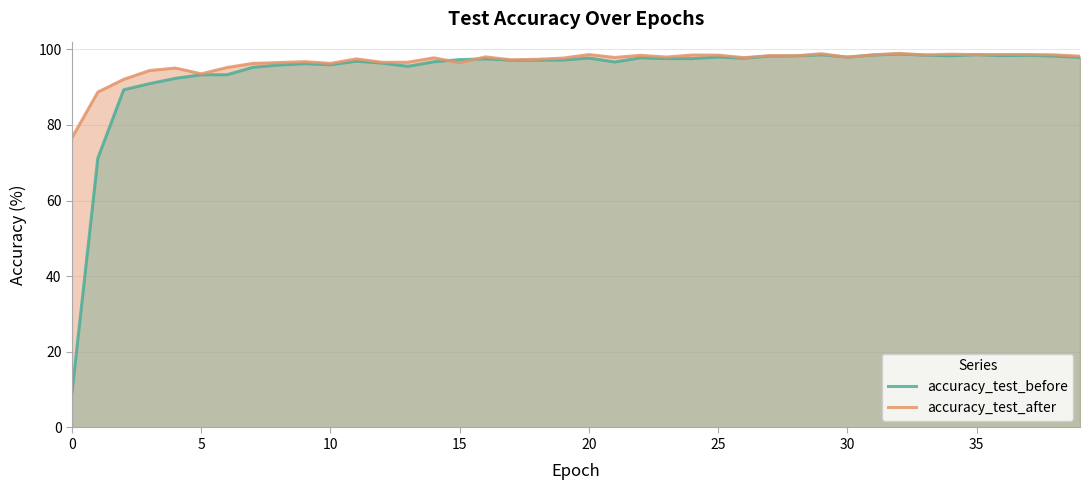

What are all the series names shown in the legend?

accuracy_test_before, accuracy_test_after